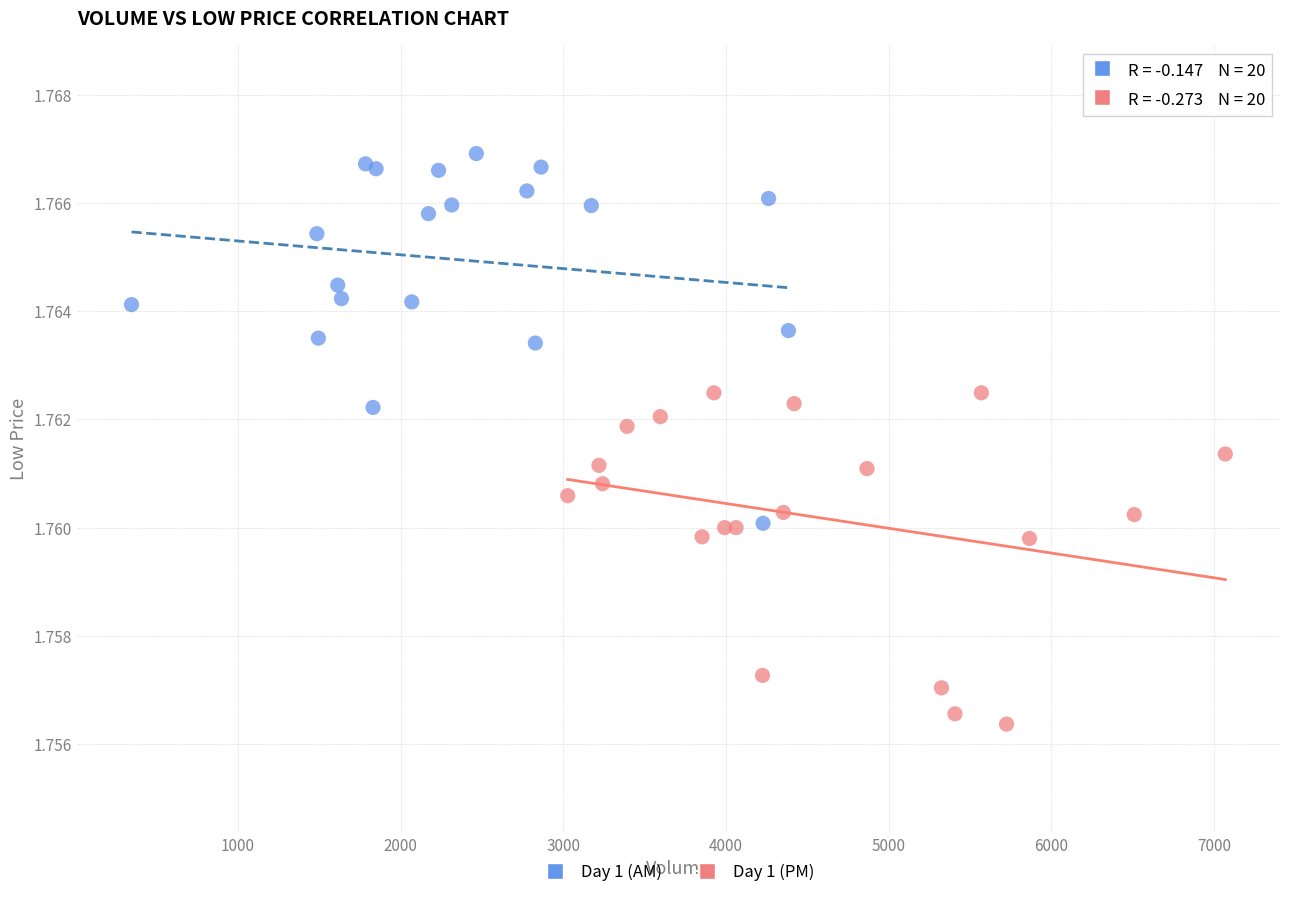

Which series contains the lowest Y value?

Day 1 (PM)